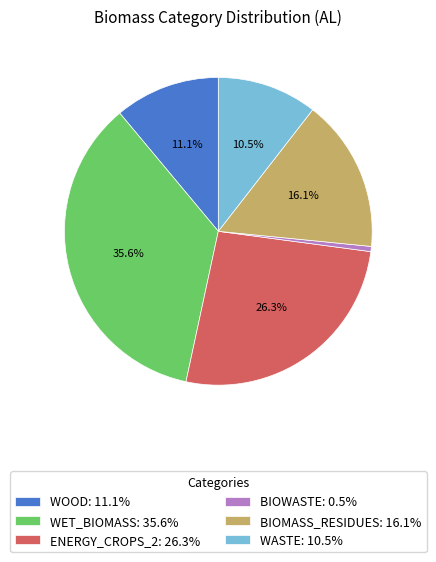

Is there any slice that represents more than half of the pie?

No